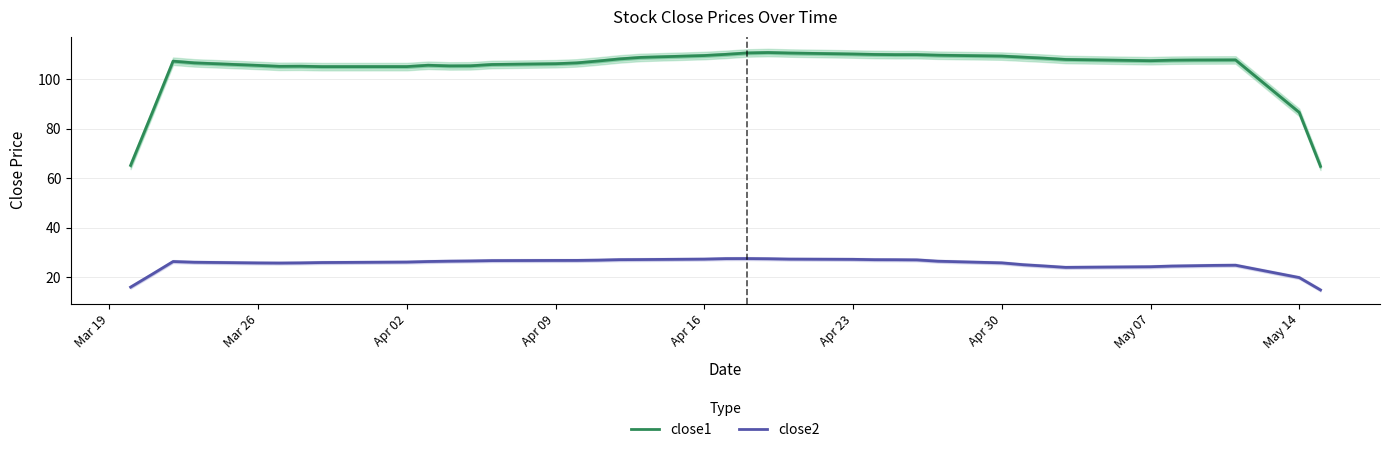

How many interior local valleys does the close1 series have?

5